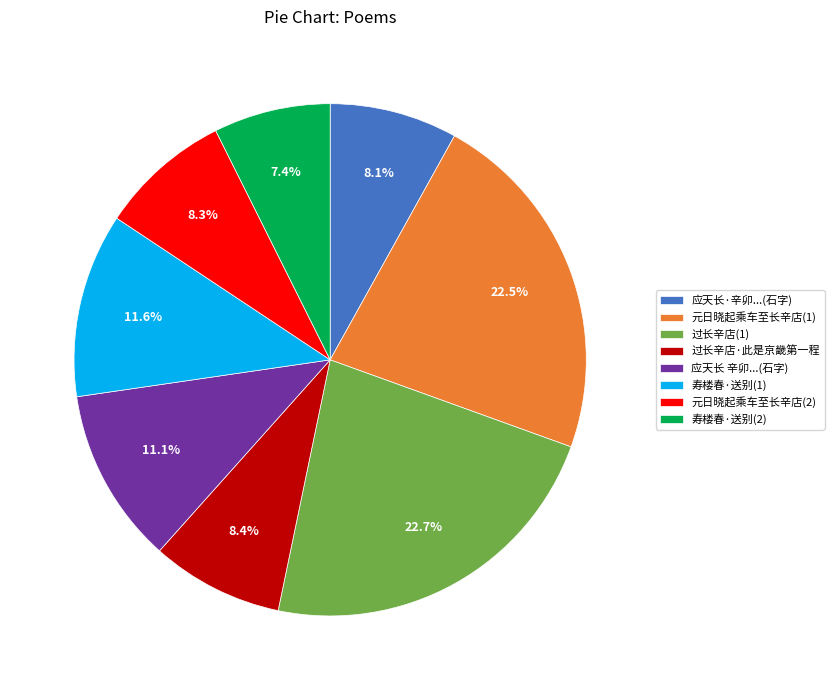

How many slices are in this pie chart?

8